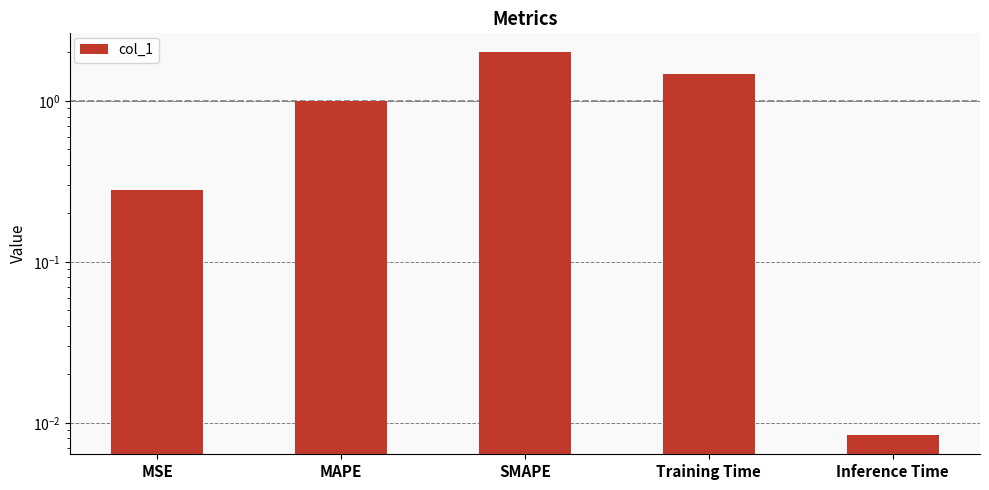

Reading left to right, transcribe all the data shown in this chart.

0.3	1.0	2.0	1.5	0.0